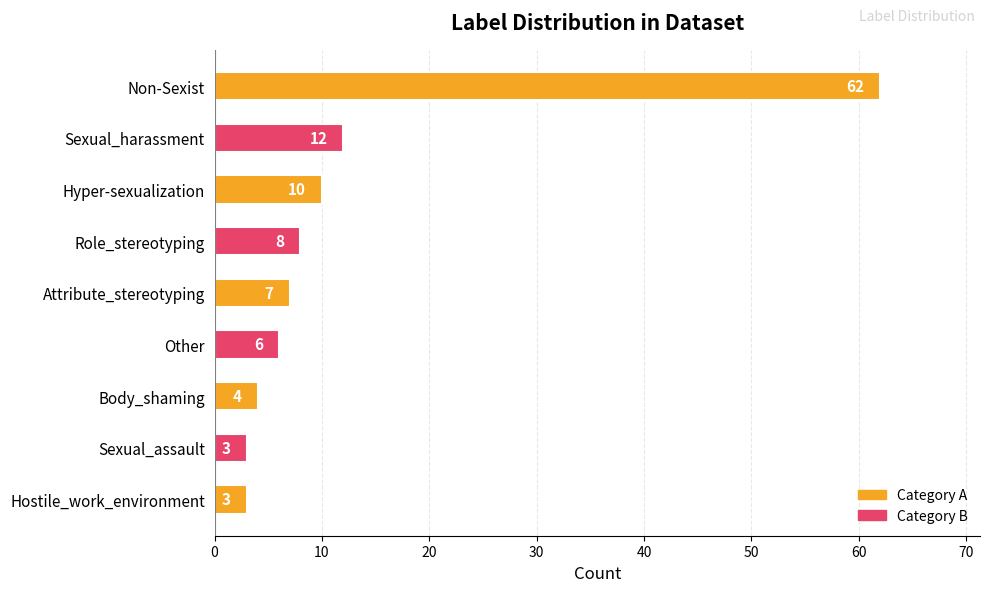

Reading top to bottom, extract all data points from this chart.

62	12	10	8	7	6	4	3	3